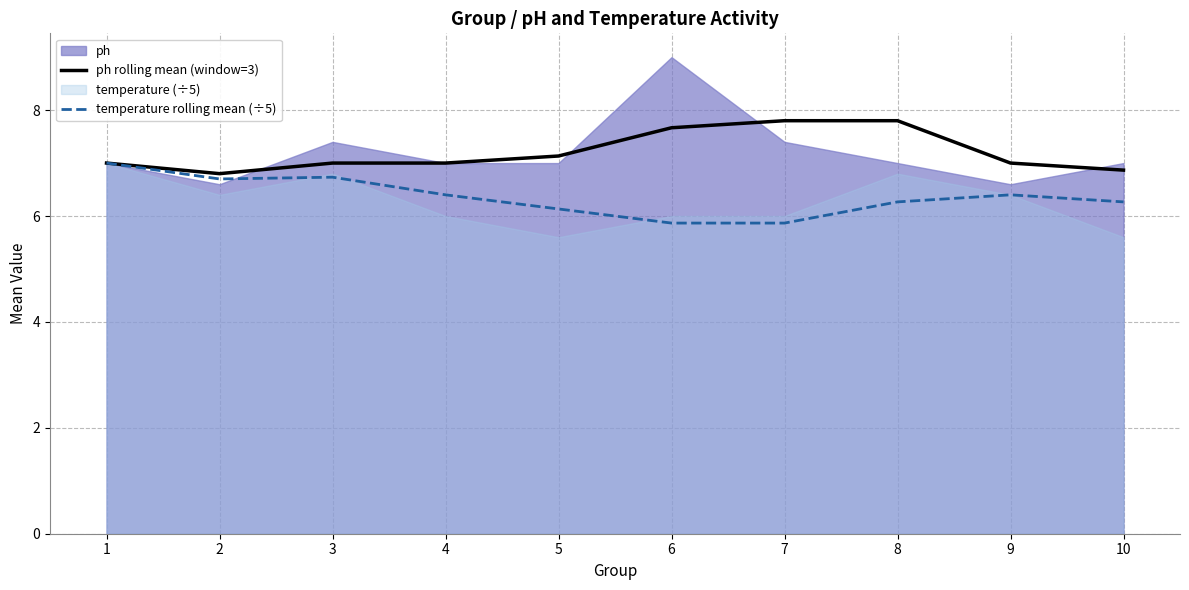

What is the minimum value for ph rolling mean (window=3)?

6.8